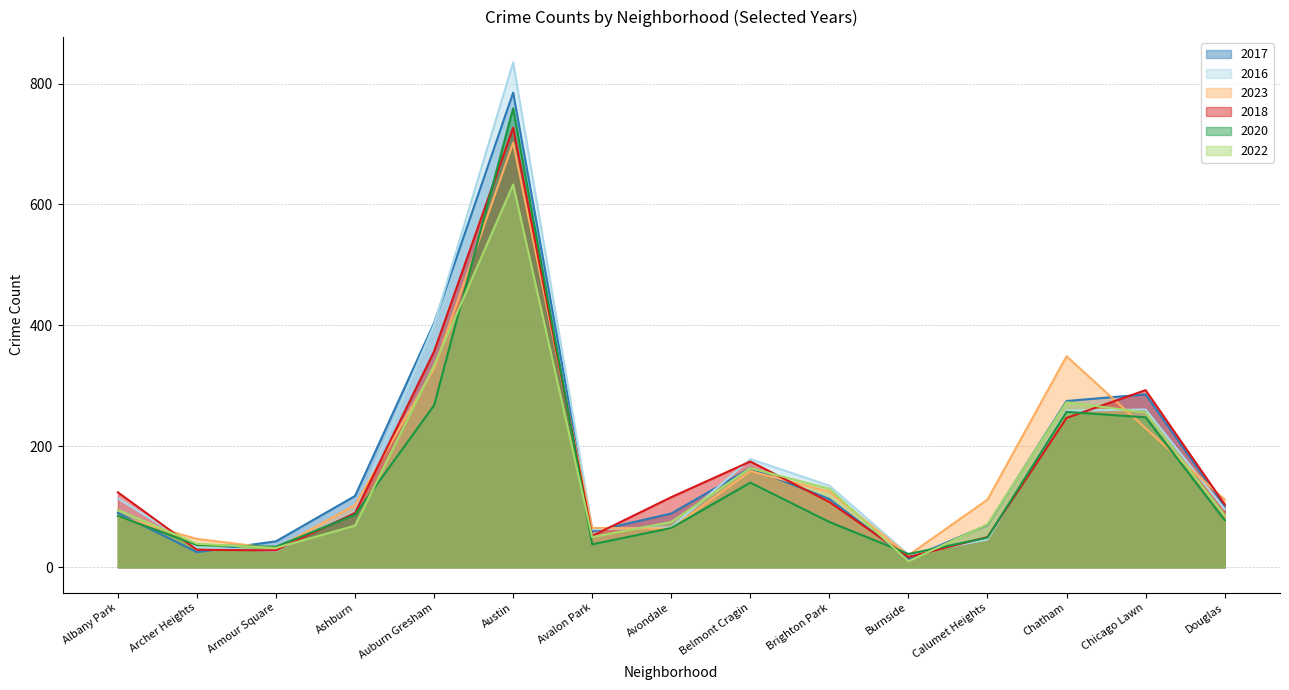

Between Avalon Park and Douglas, which series saw the biggest shift?

2018